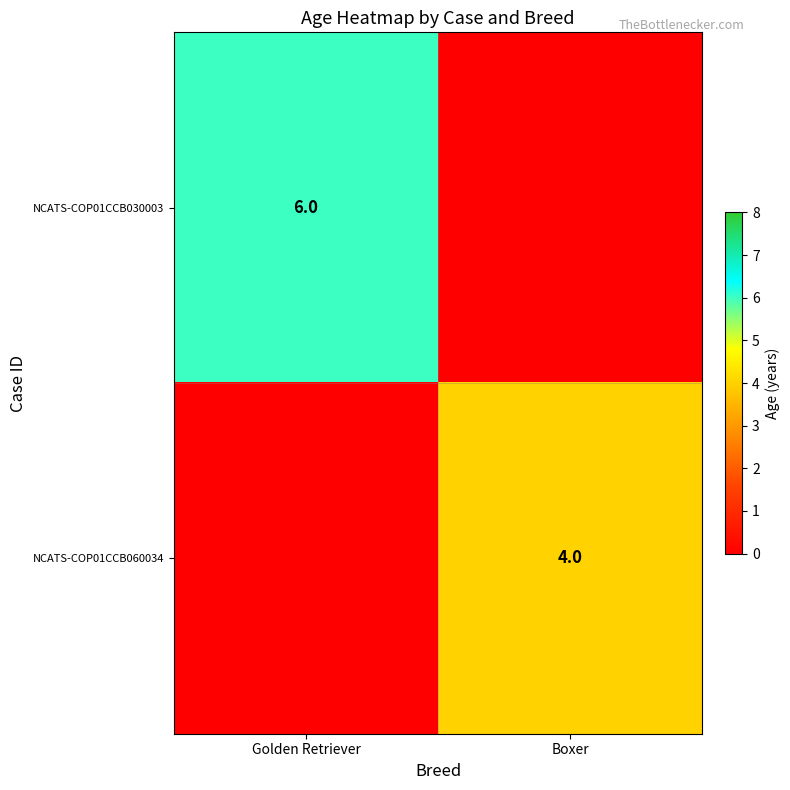

What is the smallest value displayed?

4.0